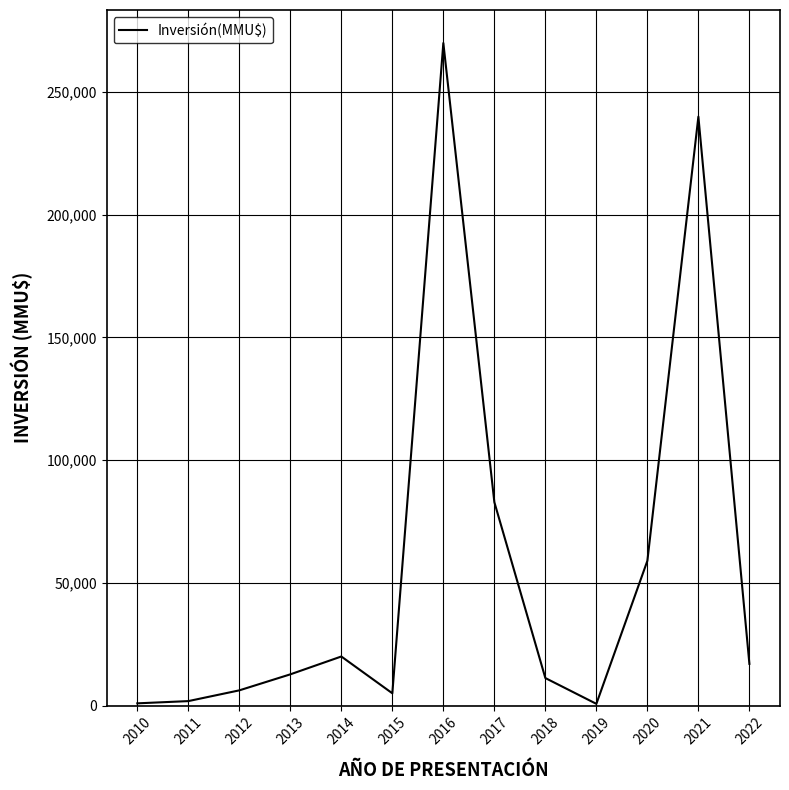

How many distinct data groups are displayed?

1